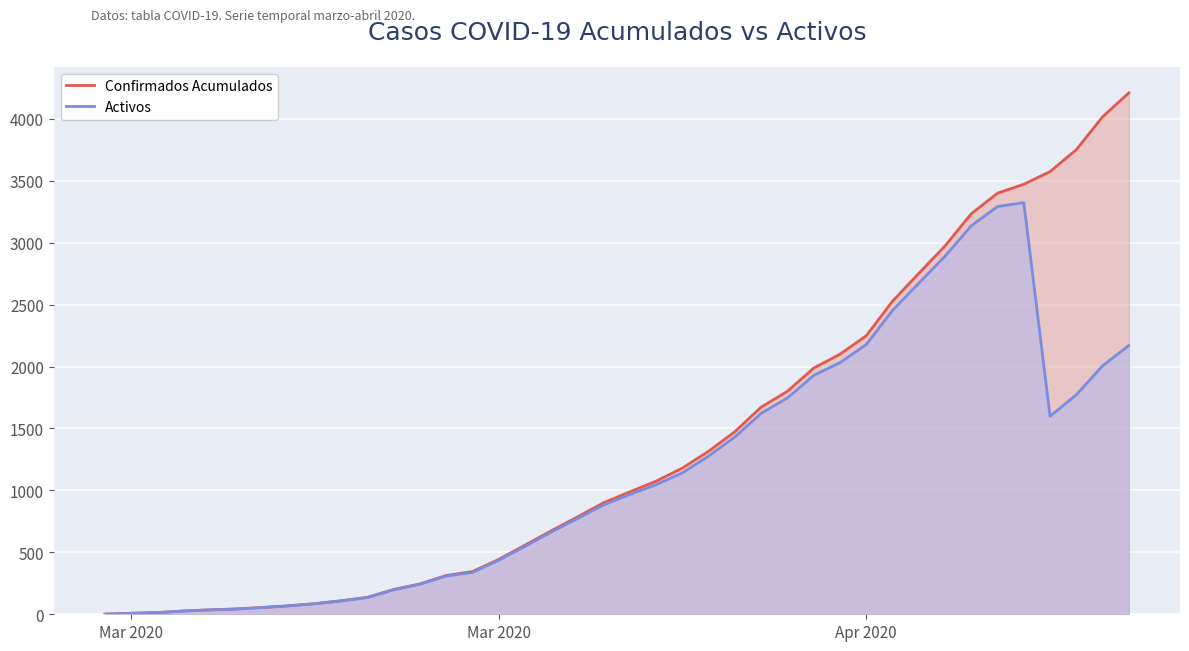

What is the sum of all Activos values?

45661